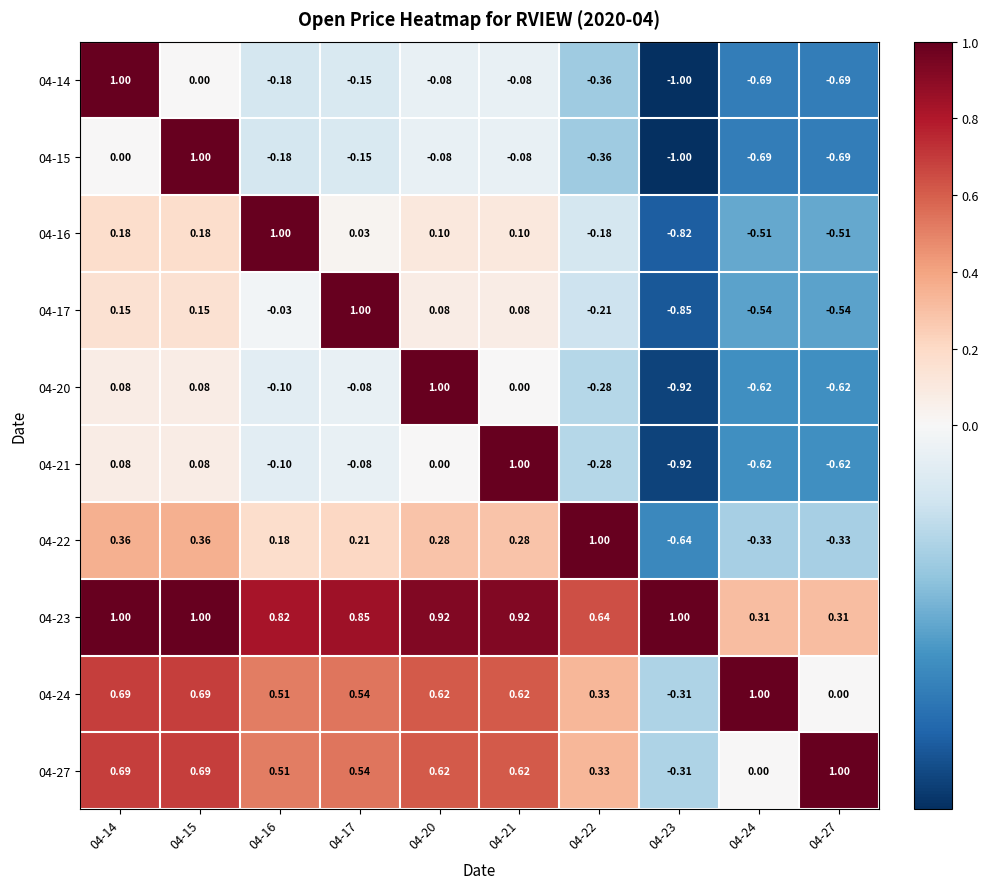

Is the value of 04-23 at 04-21 greater than the value of 04-20 at 04-16?

Yes